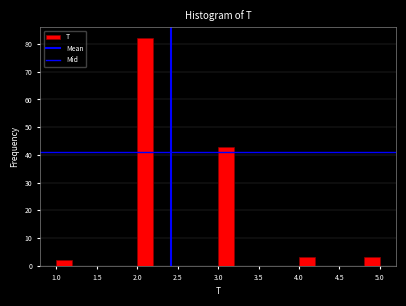

Over which range of the x-axis is the bar tallest?

2.0 to 2.2